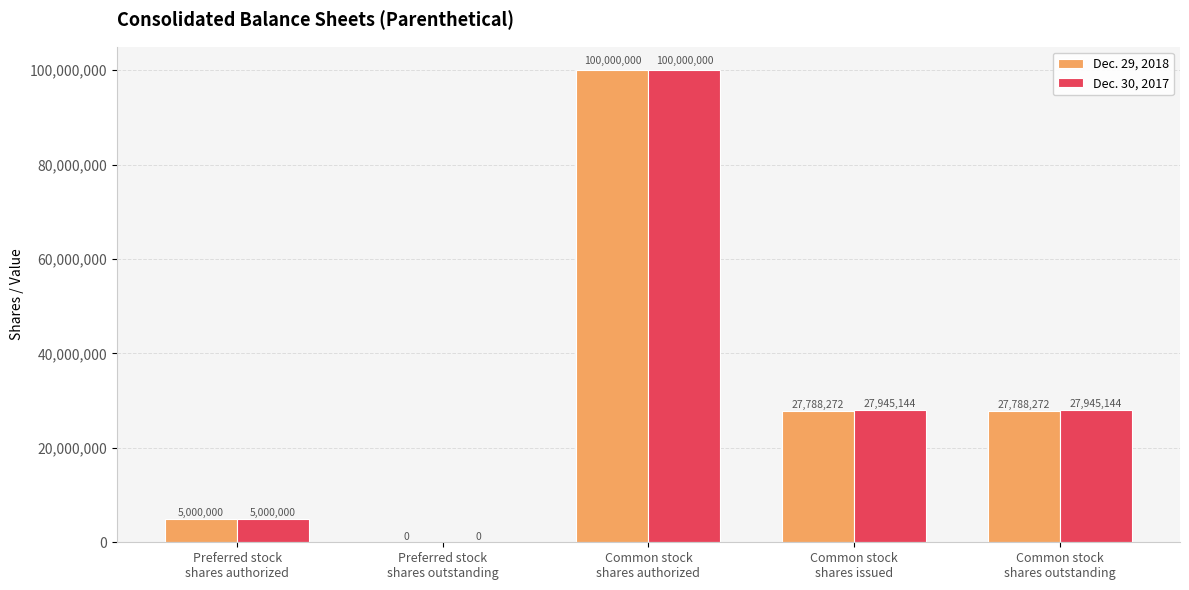

Reading right to left, transcribe all the data shown in this chart.

Dec. 29, 2018: Common stock
shares outstanding=27788272	Common stock
shares issued=27788272	Common stock
shares authorized=100000000	Preferred stock
shares outstanding=0	Preferred stock
shares authorized=5000000
Dec. 30, 2017: Common stock
shares outstanding=27945144	Common stock
shares issued=27945144	Common stock
shares authorized=100000000	Preferred stock
shares outstanding=0	Preferred stock
shares authorized=5000000